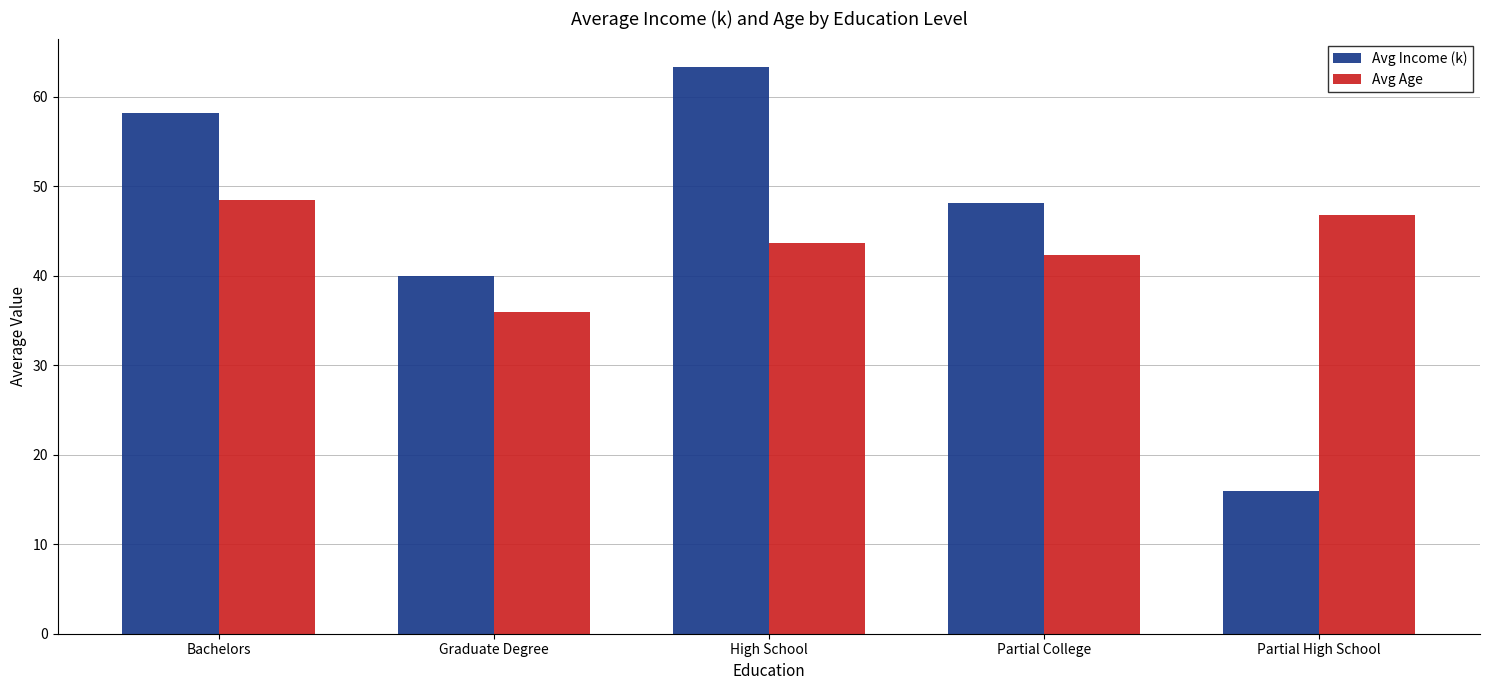

At which label does Avg Income (k) reach its peak?

High School